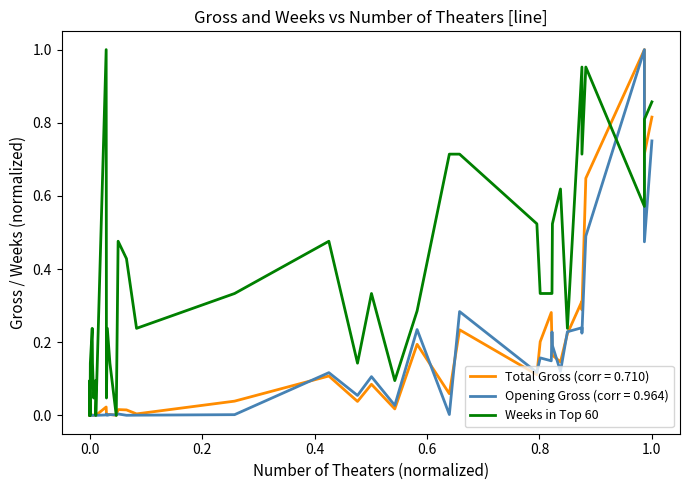

What is the value of the 26th point from the left?

0.5